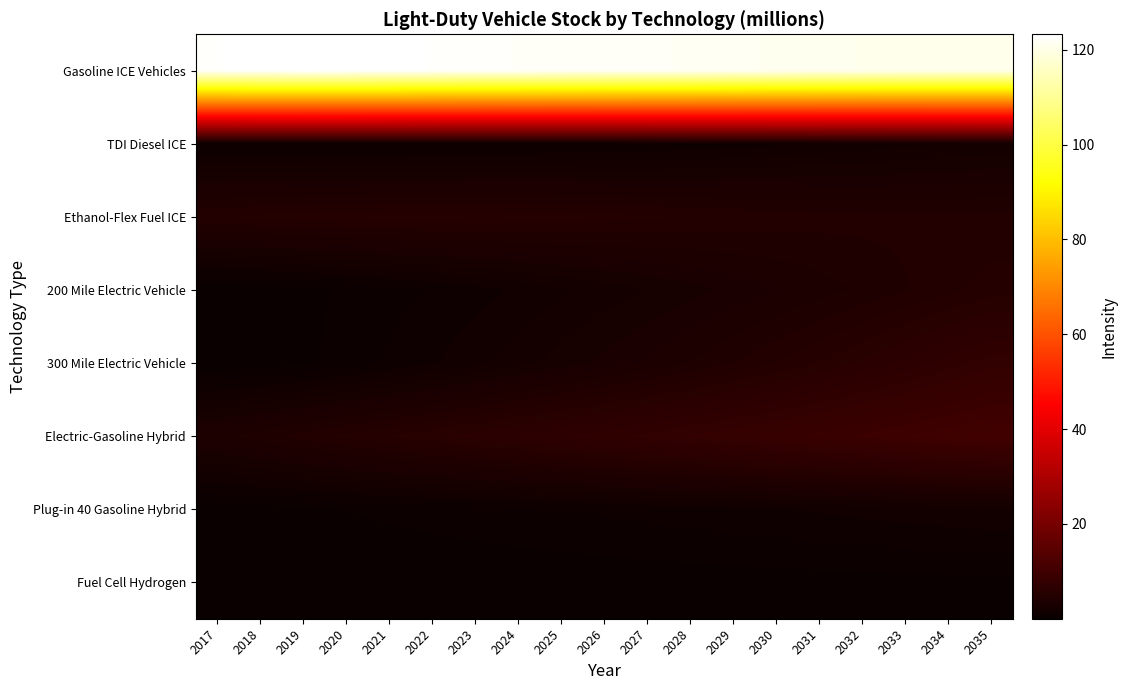

At how many categories does at least one series exceed 11?

19